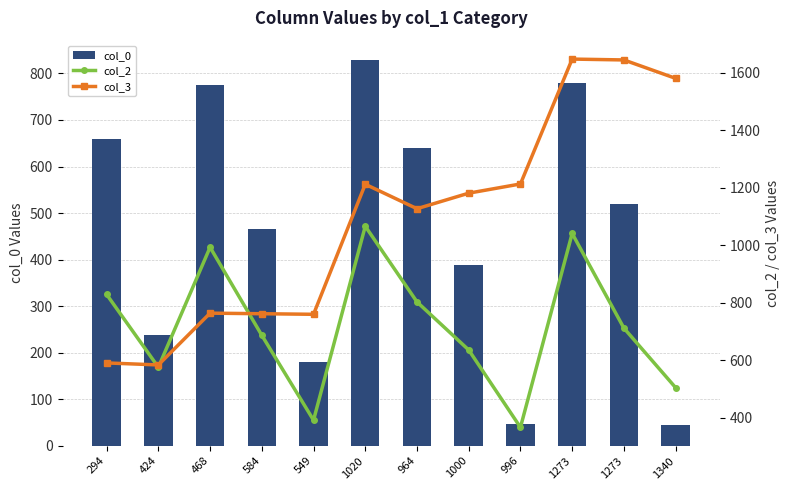

Reading left to right, list all the values displayed in this chart.

col_0: 294=660	424=238	468=776	584=465	549=179	1020=829	964=639	1000=388	996=46	1273=780	1273=520	1340=44
col_2: 294=829	424=576	468=993	584=687	549=392	1020=1066	964=803	1000=636	996=367	1273=1041	1273=712	1340=505
col_3: 294=591	424=584	468=764	584=762	549=760	1020=1212	964=1127	1000=1181	996=1213	1273=1647	1273=1644	1340=1580